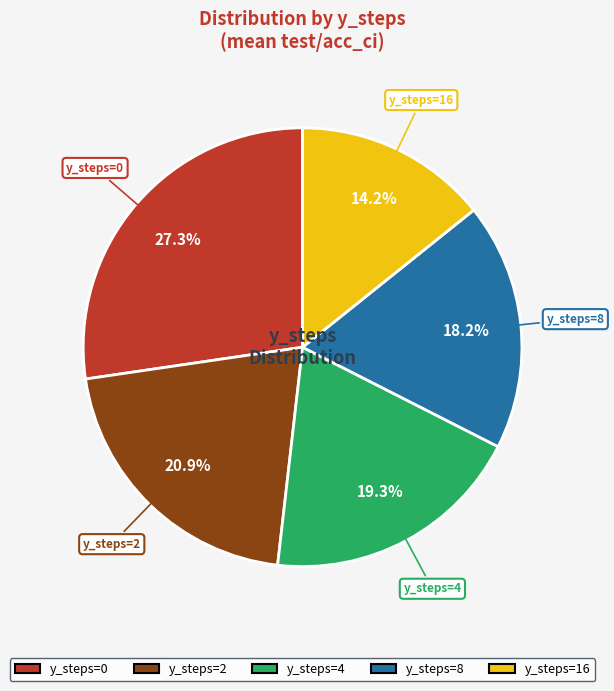

To the nearest percent, what is the average slice percentage?

20%